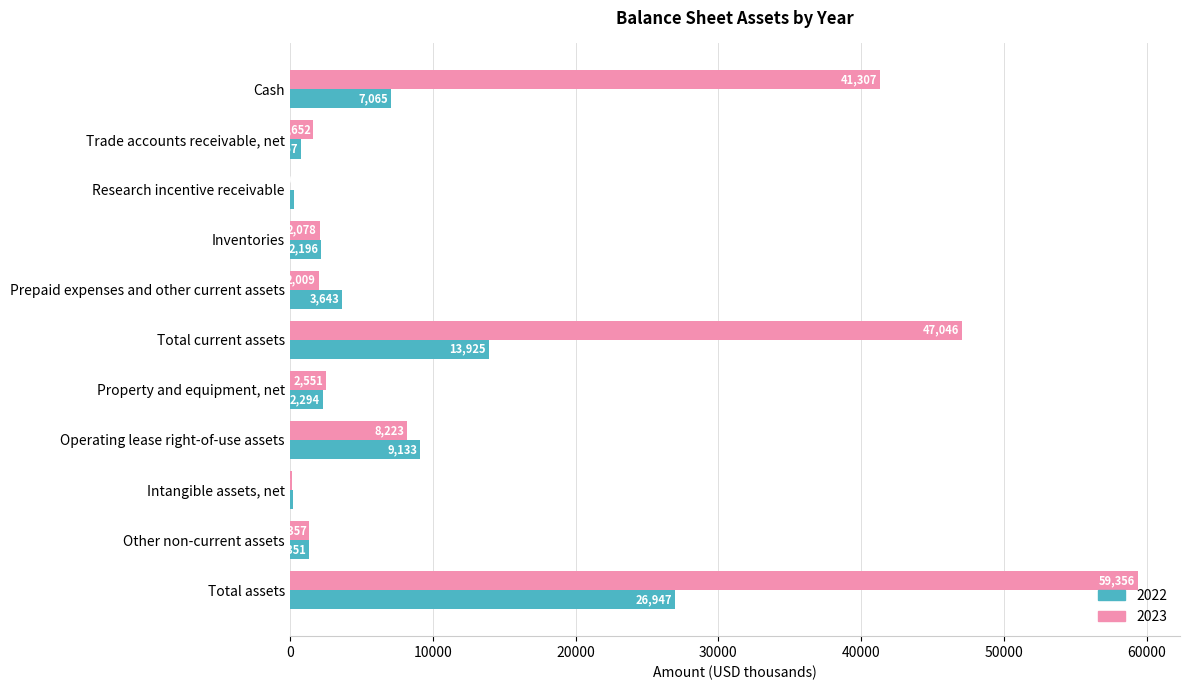

Read the 2023 value at Other non-current assets.

1357